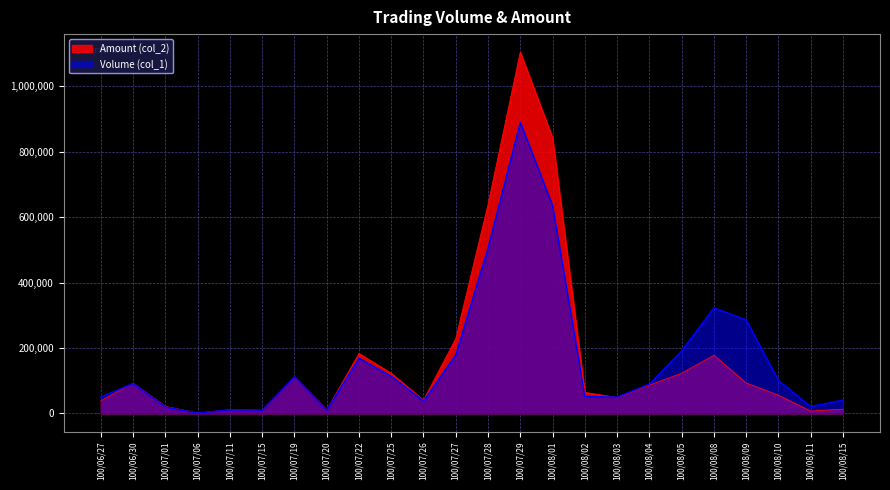

Which series has the largest total across all categories?

Amount (col_2)